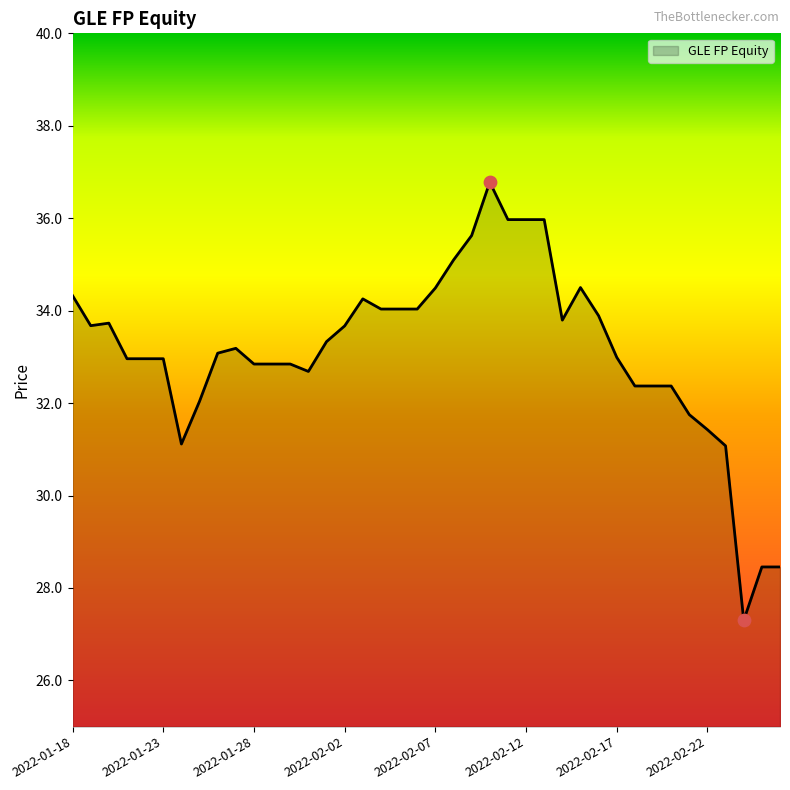

What is the maximum value shown in the chart?

36.8